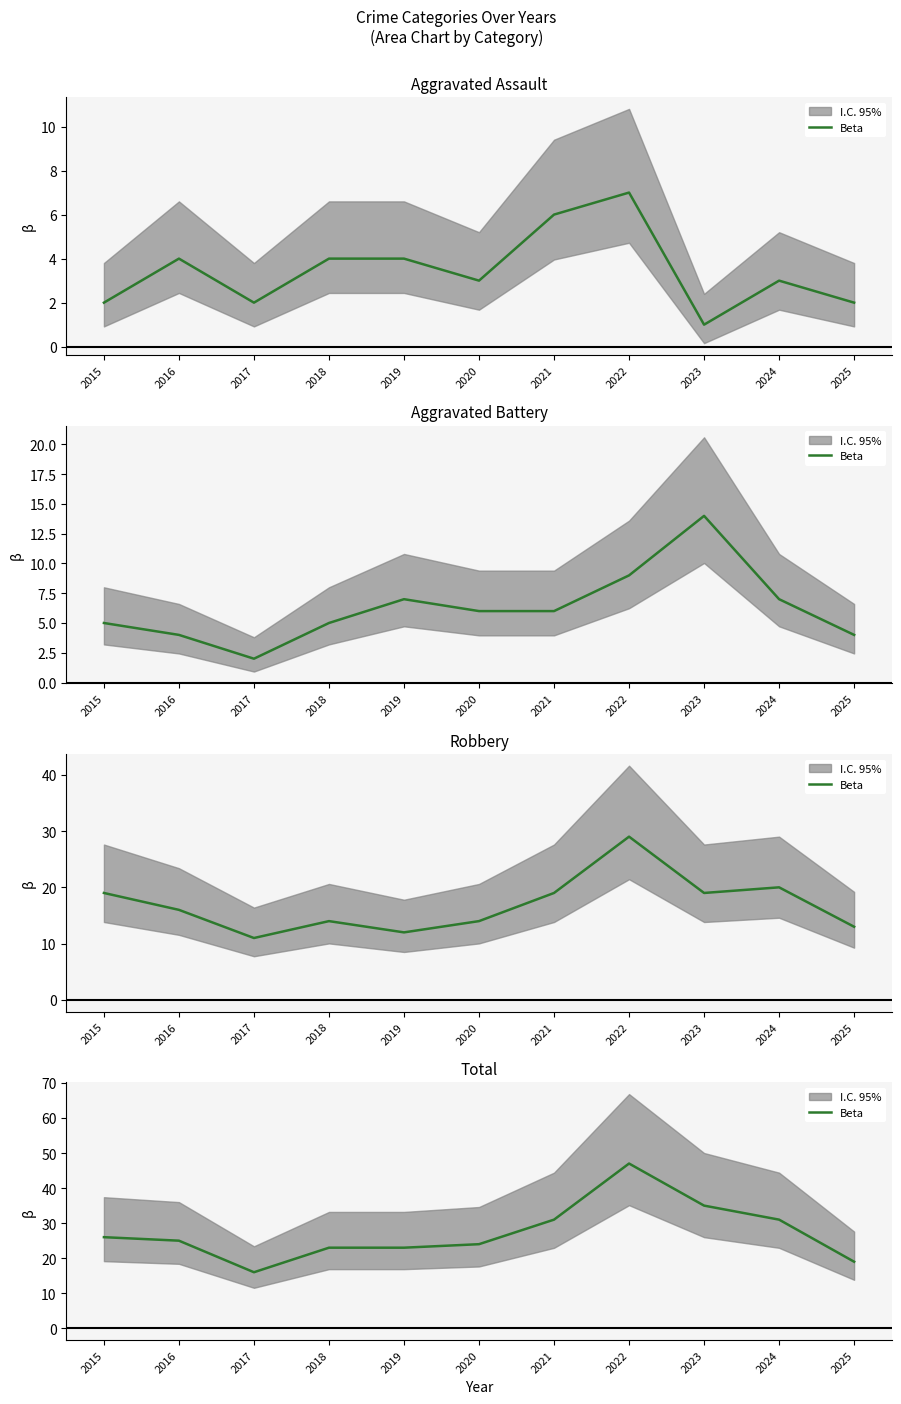

What is the change in value from 2019 to 2021?

+8